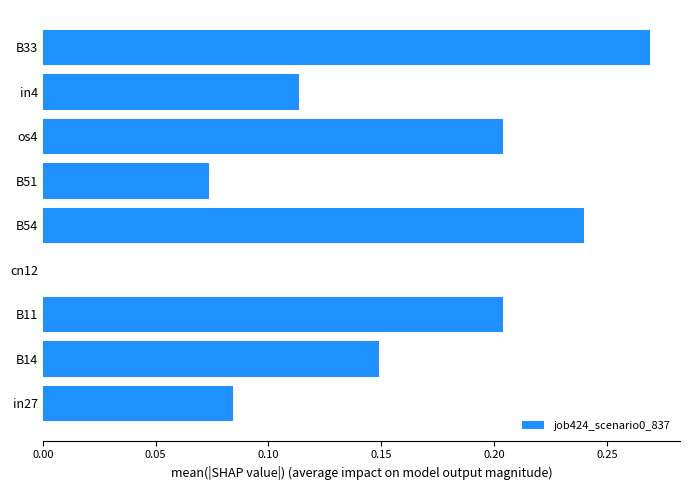

Between B54 and os4, which is larger?

B54